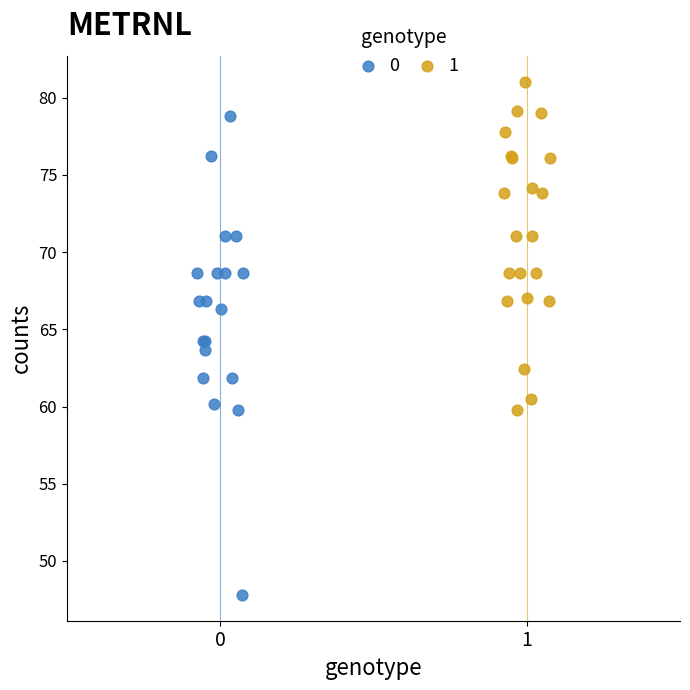

What are all the series names shown in the legend?

0, 1